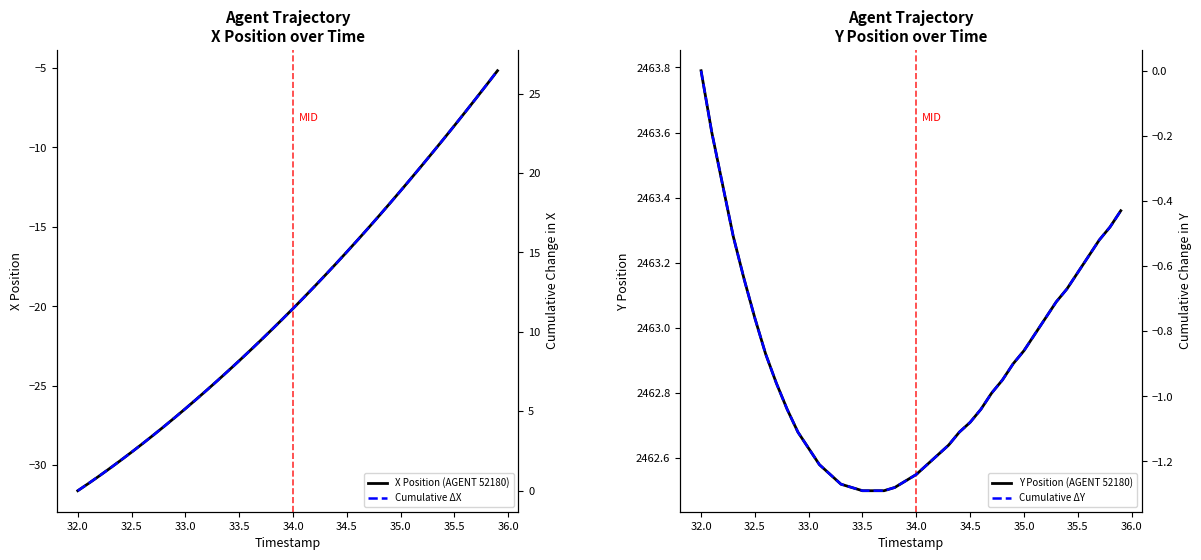

What is the maximum value for X Position (AGENT 52180)?

-5.2